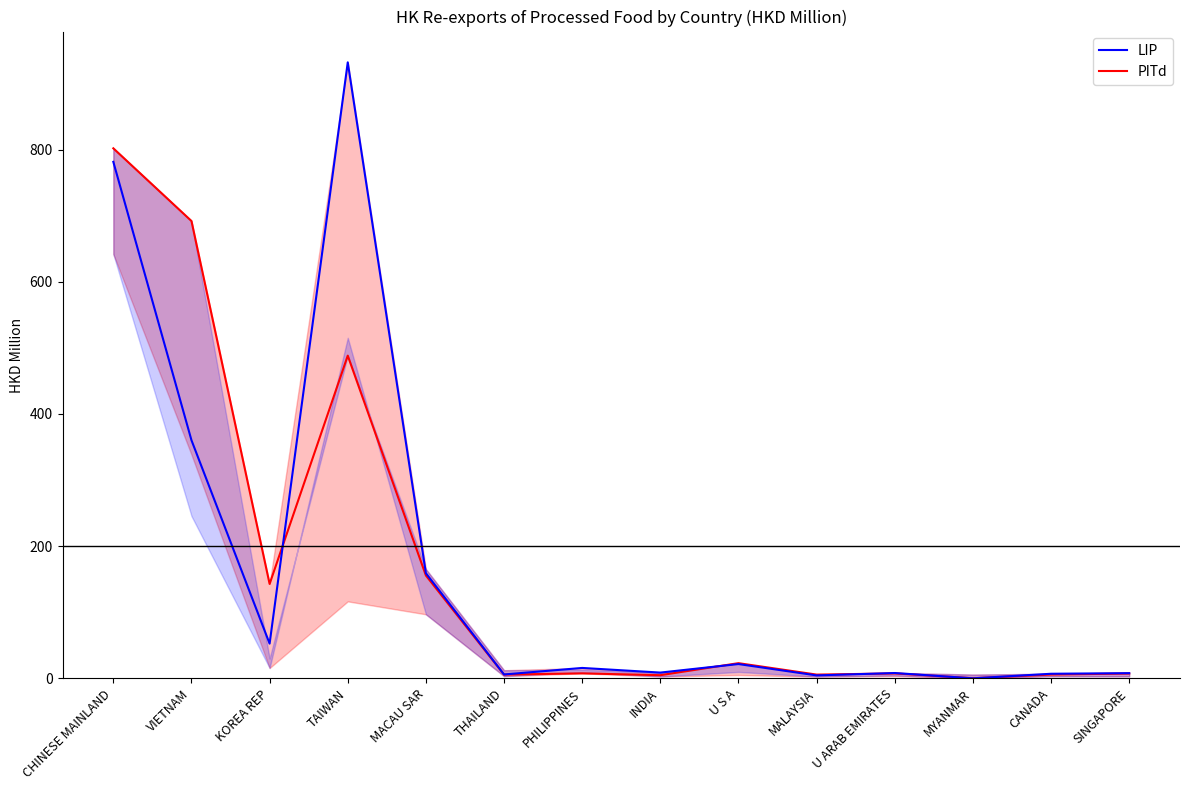

How many data points does each series have?

14